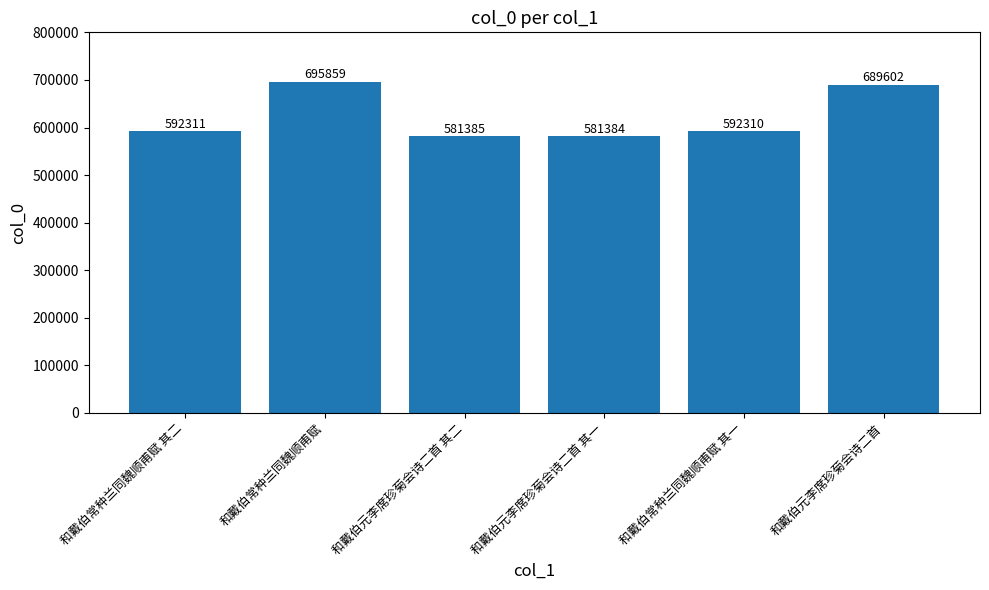

What is the sum of the values at 和戴伯常种兰同魏顺甫赋 and 和戴伯常种兰同魏顺甫赋 其一?

1288169